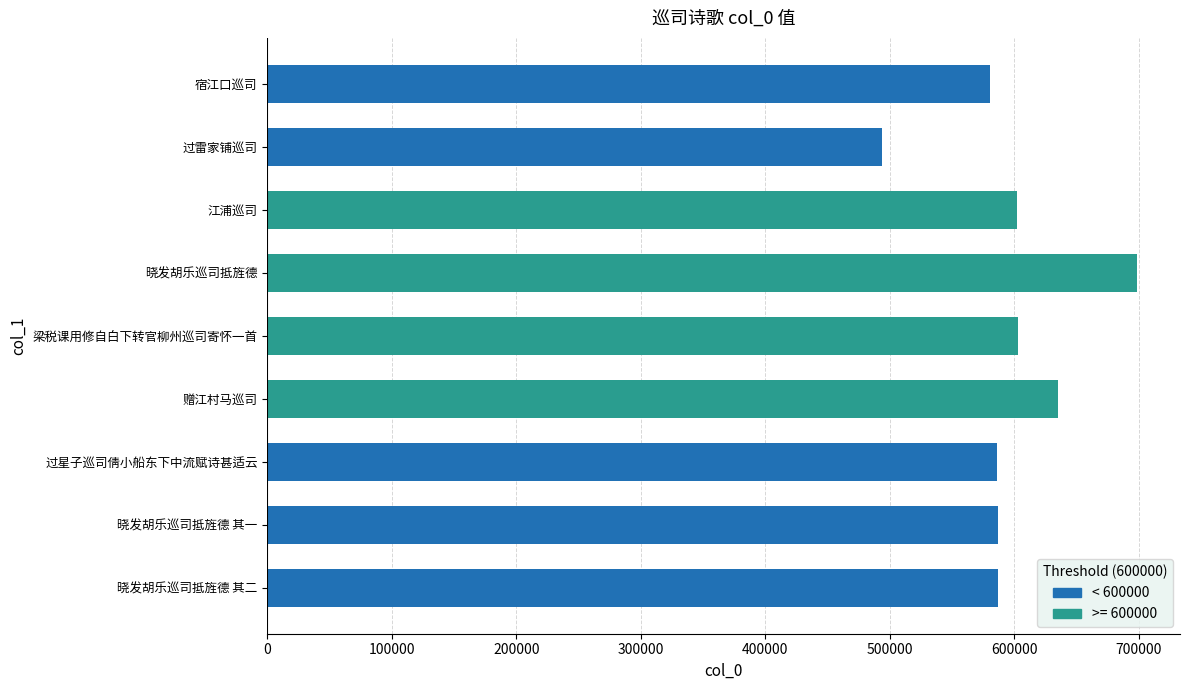

List the labels in order of value, largest first.

晓发胡乐巡司抵旌德, 赠江村马巡司, 梁税课用修自白下转官柳州巡司寄怀一首, 江浦巡司, 晓发胡乐巡司抵旌德 其二, 晓发胡乐巡司抵旌德 其一, 过星子巡司倩小船东下中流赋诗甚适云, 宿江口巡司, 过雷家铺巡司